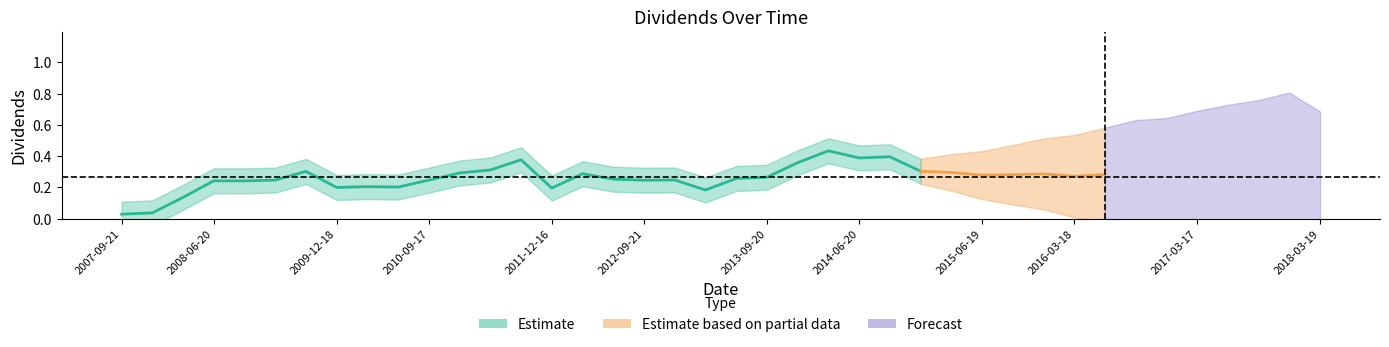

What is the greatest value displayed?

0.8